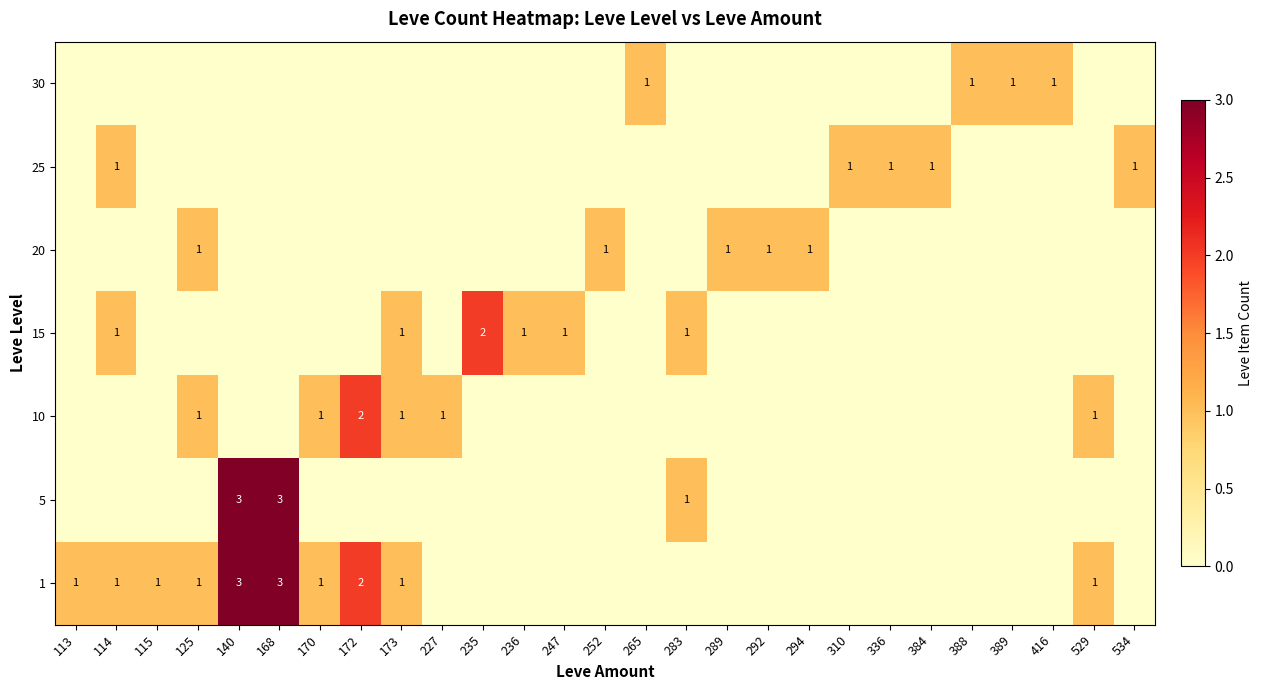

How many series are shown in this chart?

7